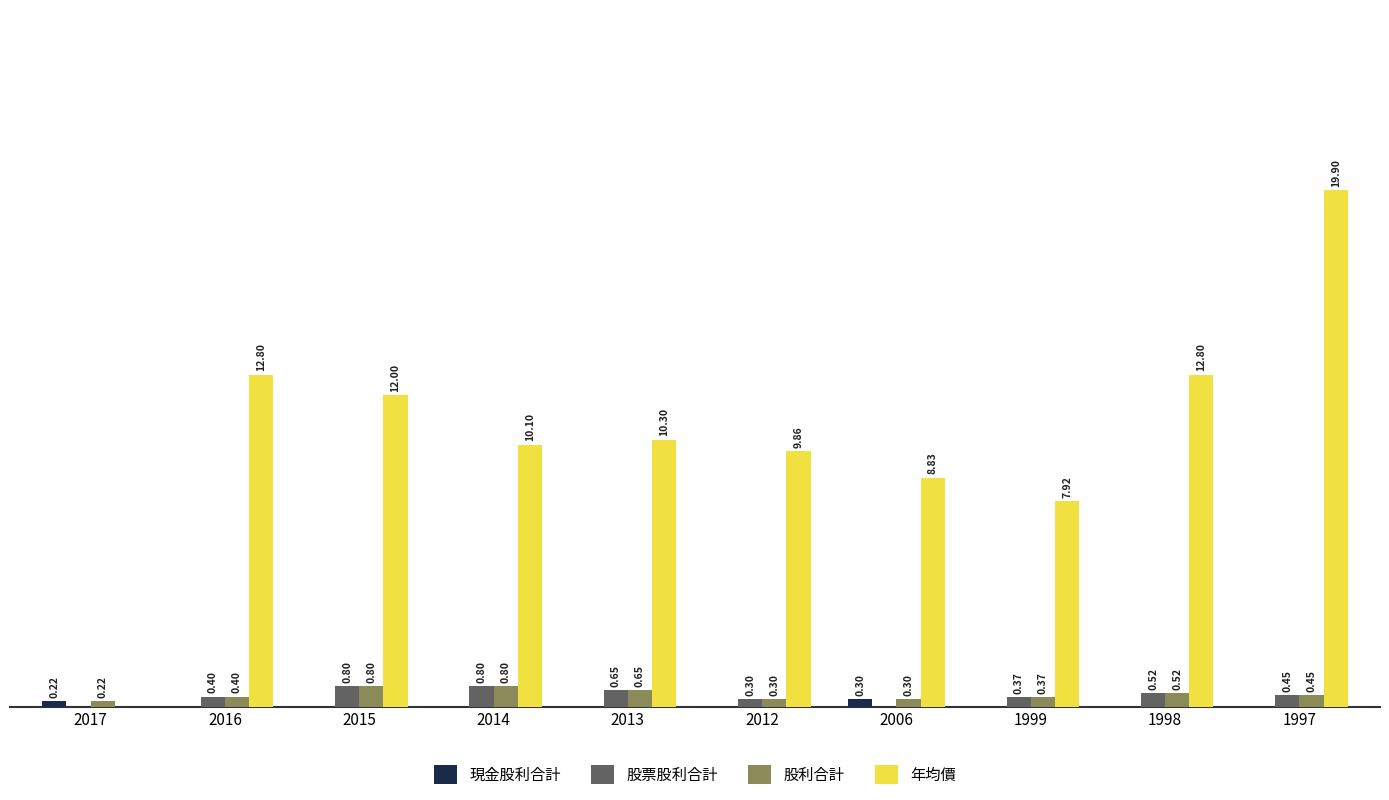

Which series has the largest total across all categories?

年均價